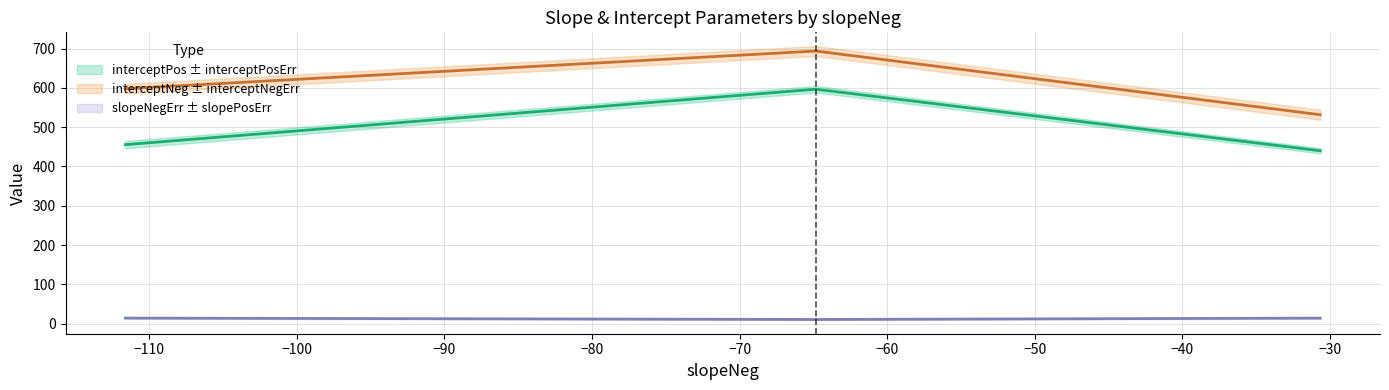

At how many categories does at least one series exceed 379?

3